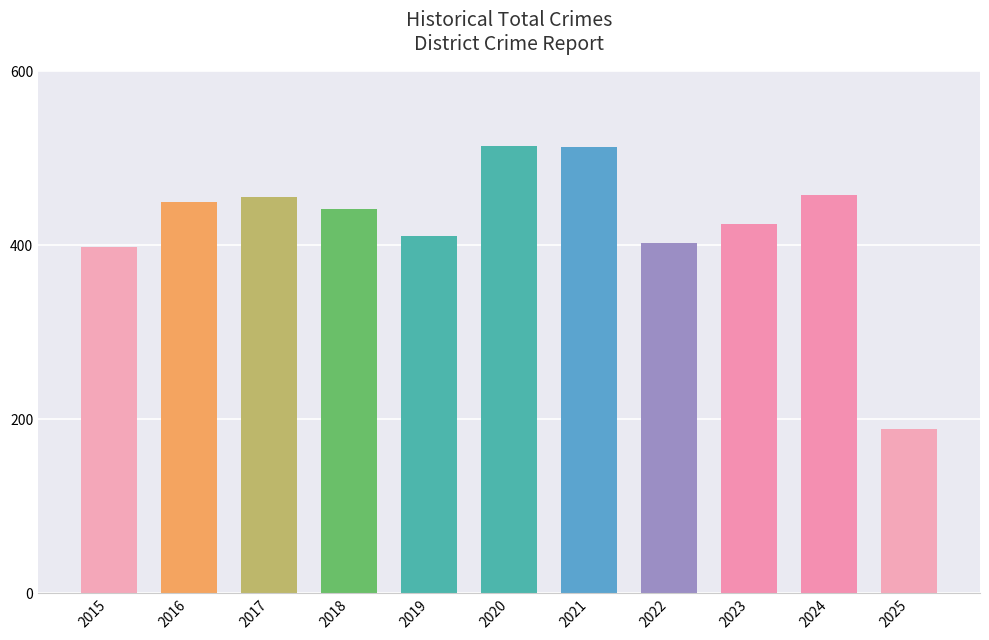

Between 2020 and 2017, which is larger?

2020